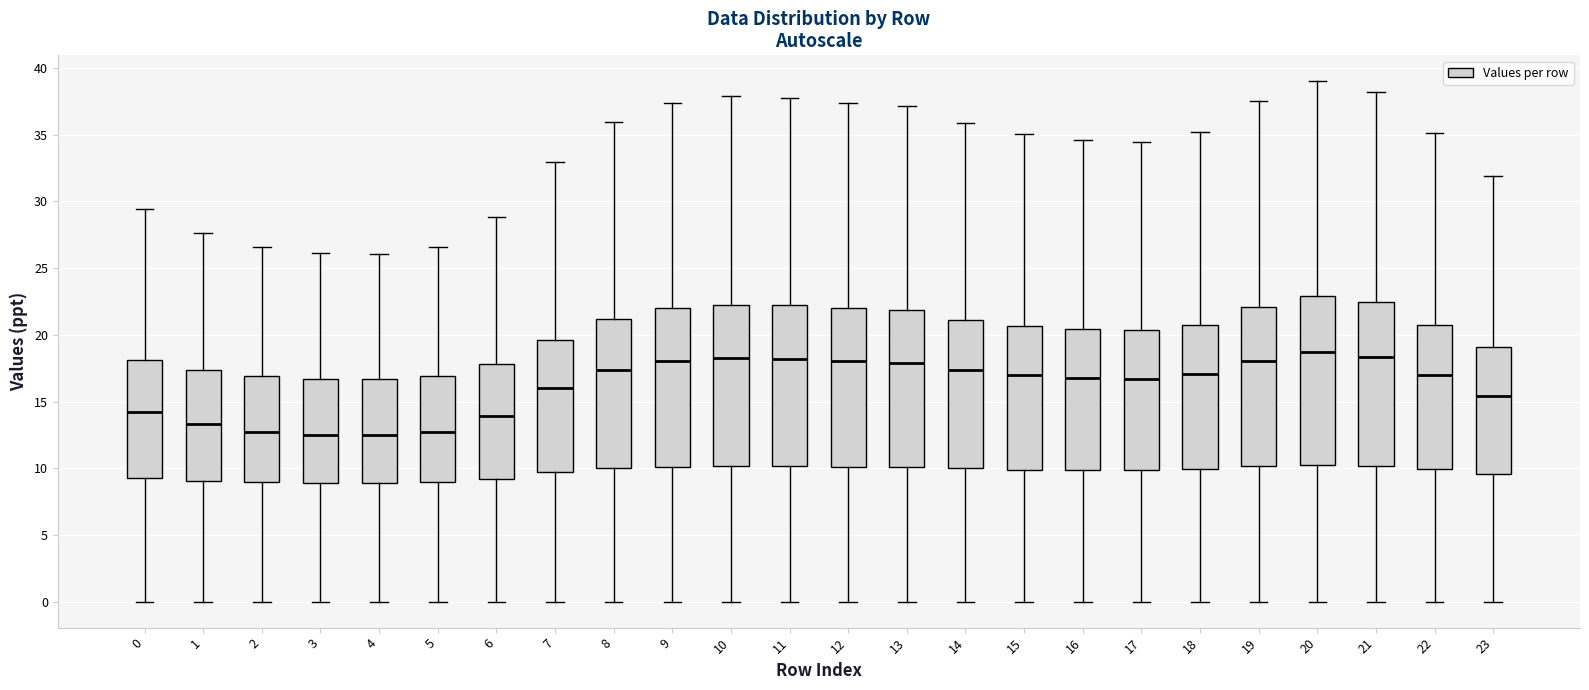

Reading left to right, transcribe this box plot: for each box, give where its median line is, the range the box spans, and where its two whiskers end, as read against the y-axis. The values are not printed on the chart, so give them approximately, as read against the axis.

0: median 14.0, box 9.5 to 18.0, whiskers 0.0 to 29.5
1: median 13.5, box 9.0 to 17.5, whiskers 0.0 to 27.5
2: median 12.5, box 9.0 to 17.0, whiskers 0.0 to 26.5
3: median 12.5, box 9.0 to 16.5, whiskers 0.0 to 26.0
4: median 12.5, box 9.0 to 16.5, whiskers 0.0 to 26.0
5: median 12.5, box 9.0 to 17.0, whiskers 0.0 to 26.5
6: median 14.0, box 9.0 to 18.0, whiskers 0.0 to 29.0
7: median 16.0, box 9.5 to 19.5, whiskers 0.0 to 33.0
8: median 17.5, box 10.0 to 21.0, whiskers 0.0 to 36.0
9: median 18.0, box 10.0 to 22.0, whiskers 0.0 to 37.5
10: median 18.0, box 10.0 to 22.5, whiskers 0.0 to 38.0
11: median 18.0, box 10.0 to 22.0, whiskers 0.0 to 38.0
12: median 18.0, box 10.0 to 22.0, whiskers 0.0 to 37.5
13: median 18.0, box 10.0 to 22.0, whiskers 0.0 to 37.0
14: median 17.5, box 10.0 to 21.0, whiskers 0.0 to 36.0
15: median 17.0, box 10.0 to 20.5, whiskers 0.0 to 35.0
16: median 17.0, box 10.0 to 20.5, whiskers 0.0 to 34.5
17: median 16.5, box 10.0 to 20.5, whiskers 0.0 to 34.5
18: median 17.0, box 10.0 to 20.5, whiskers 0.0 to 35.0
19: median 18.0, box 10.0 to 22.0, whiskers 0.0 to 37.5
20: median 18.5, box 10.5 to 23.0, whiskers 0.0 to 39.0
21: median 18.5, box 10.0 to 22.5, whiskers 0.0 to 38.0
22: median 17.0, box 10.0 to 20.5, whiskers 0.0 to 35.0
23: median 15.5, box 9.5 to 19.0, whiskers 0.0 to 32.0